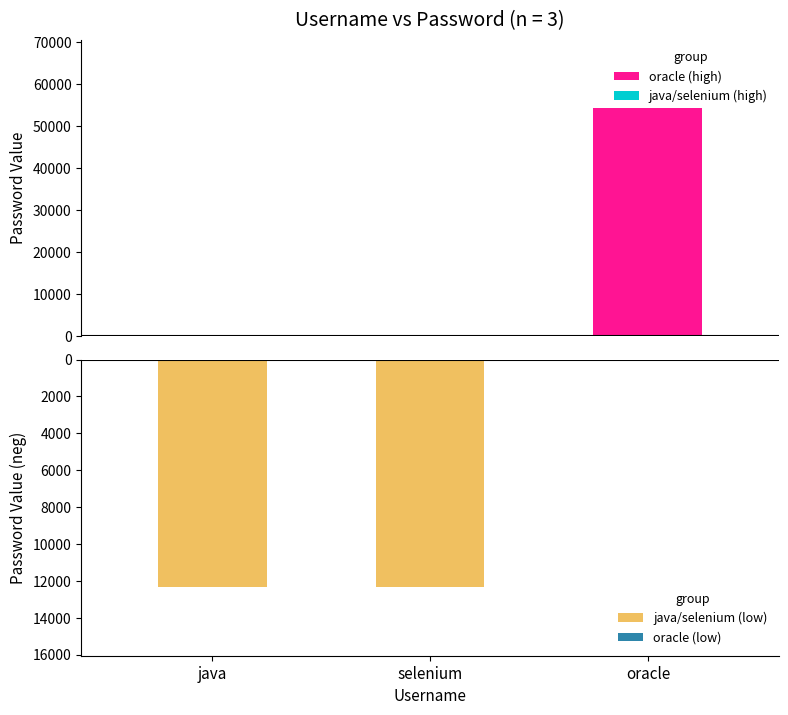

The java/selenium (low) series shows -18556 at selenium. True or false?

False